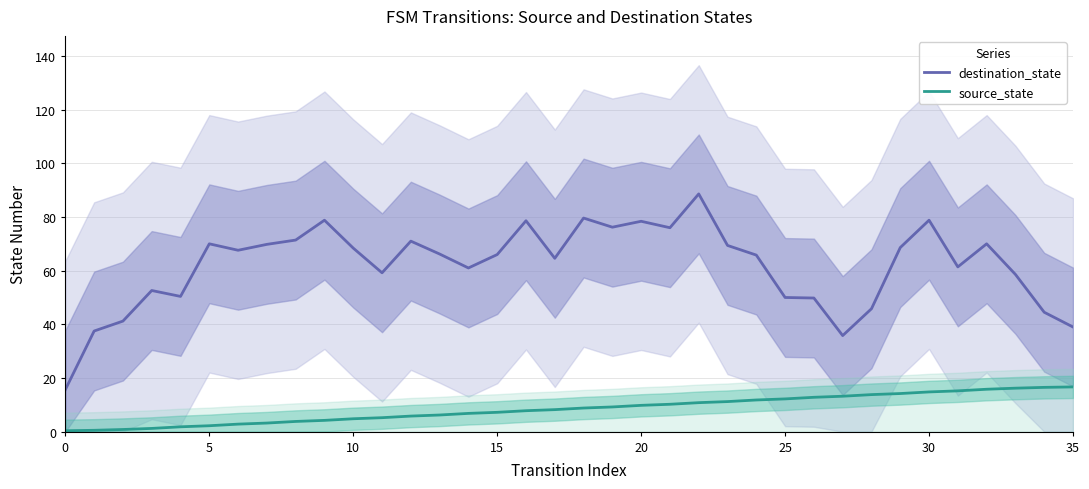

Which category has the highest value in the source_state series?

35